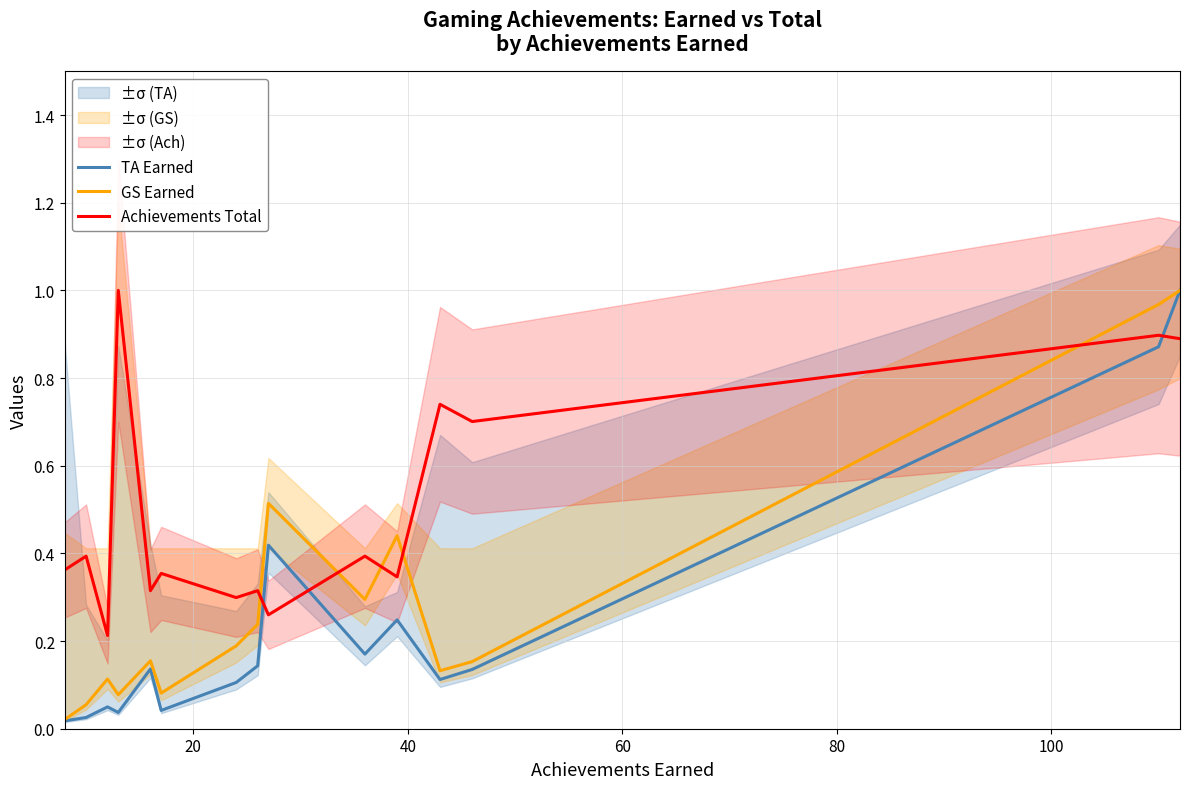

How many times do TA Earned and Achievements Total cross each other?

3